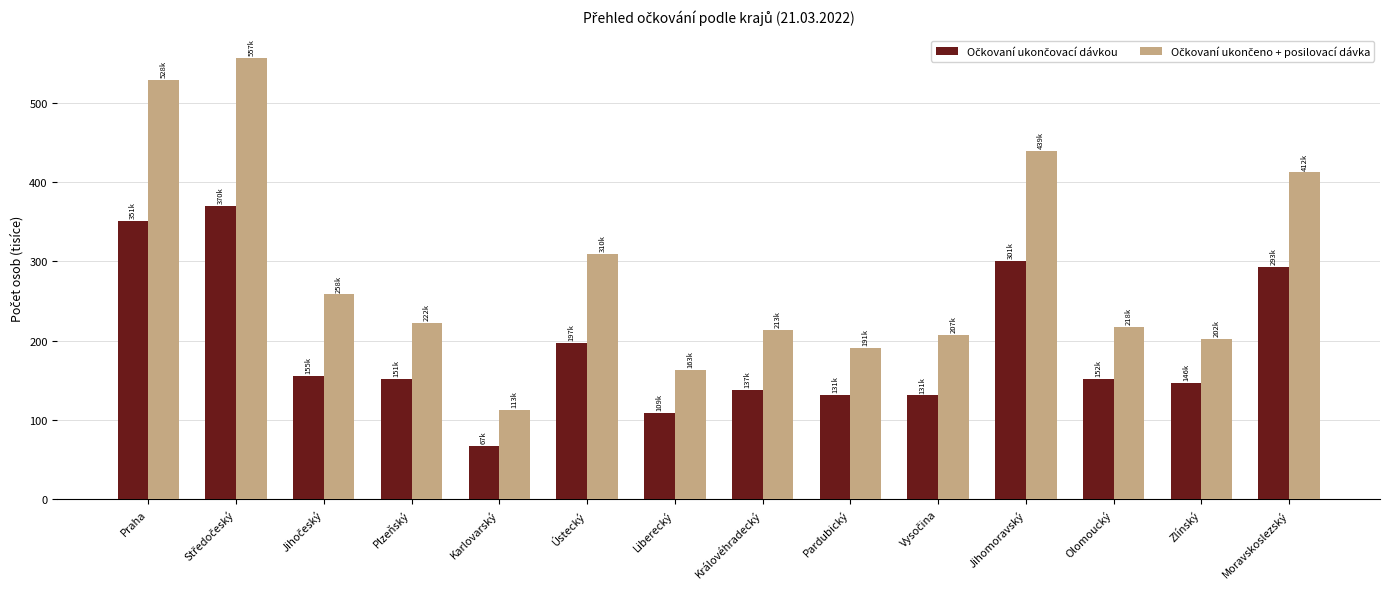

What is the minimum value shown in the chart?

67.3